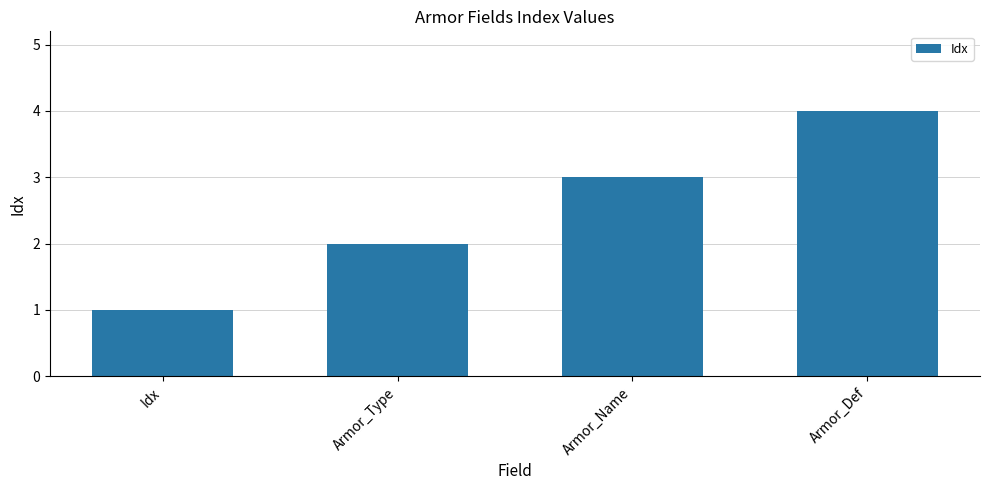

What is the difference between the values at Armor_Def and Armor_Type?

2